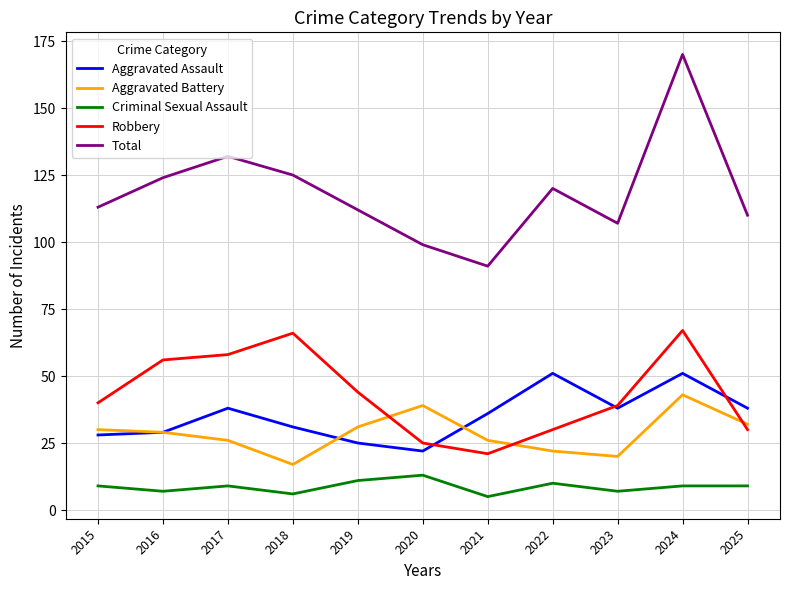

What is the difference between the highest and lowest values at 2019?

101